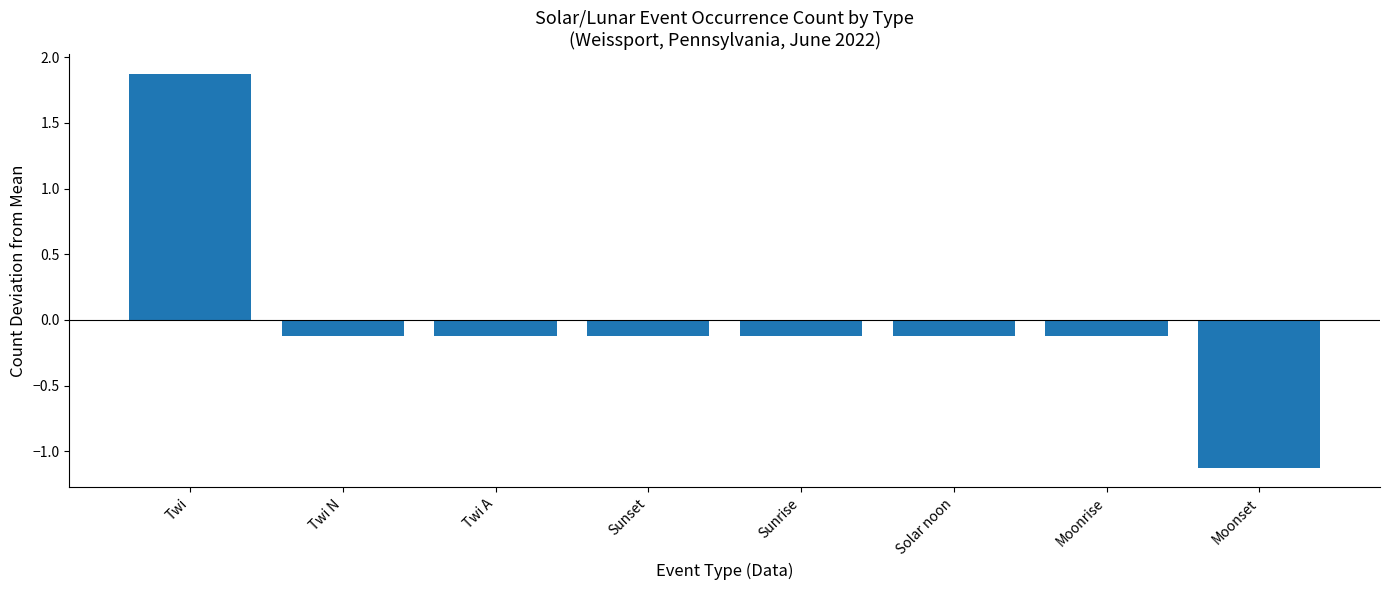

What is the difference between the maximum and minimum values?

3.0